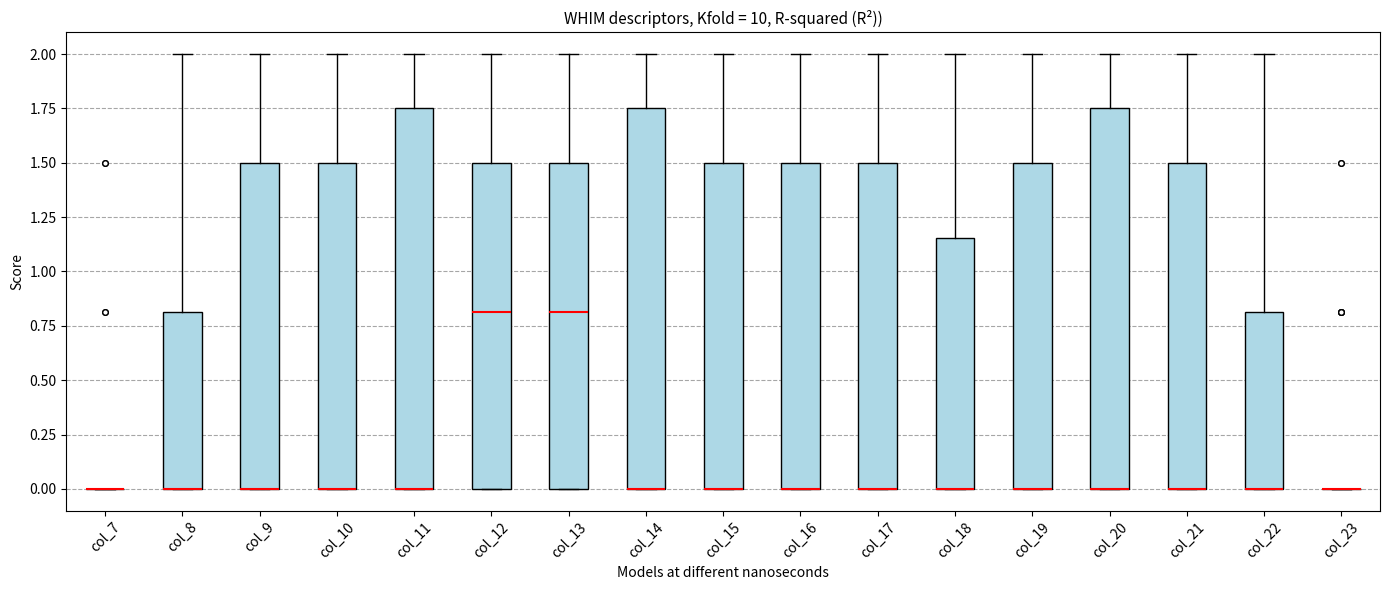

Reading left to right, transcribe this box plot: for each box, give where its median line is, the range the box spans, and where its two whiskers end, as read against the y-axis. The values are not printed on the chart, so give them approximately, as read against the axis.

col_7: box collapsed to a line at 0.00, whiskers 0.00 to 0.00
col_8: median 0.00 (drawn on the box's lower edge), box 0.00 to 0.80, whiskers 0.00 to 2.00
col_9: median 0.00 (drawn on the box's lower edge), box 0.00 to 1.50, whiskers 0.00 to 2.00
col_10: median 0.00 (drawn on the box's lower edge), box 0.00 to 1.50, whiskers 0.00 to 2.00
col_11: median 0.00 (drawn on the box's lower edge), box 0.00 to 1.75, whiskers 0.00 to 2.00
col_12: median 0.80, box 0.00 to 1.50, whiskers 0.00 to 2.00
col_13: median 0.80, box 0.00 to 1.50, whiskers 0.00 to 2.00
col_14: median 0.00 (drawn on the box's lower edge), box 0.00 to 1.75, whiskers 0.00 to 2.00
col_15: median 0.00 (drawn on the box's lower edge), box 0.00 to 1.50, whiskers 0.00 to 2.00
col_16: median 0.00 (drawn on the box's lower edge), box 0.00 to 1.50, whiskers 0.00 to 2.00
col_17: median 0.00 (drawn on the box's lower edge), box 0.00 to 1.50, whiskers 0.00 to 2.00
col_18: median 0.00 (drawn on the box's lower edge), box 0.00 to 1.15, whiskers 0.00 to 2.00
col_19: median 0.00 (drawn on the box's lower edge), box 0.00 to 1.50, whiskers 0.00 to 2.00
col_20: median 0.00 (drawn on the box's lower edge), box 0.00 to 1.75, whiskers 0.00 to 2.00
col_21: median 0.00 (drawn on the box's lower edge), box 0.00 to 1.50, whiskers 0.00 to 2.00
col_22: median 0.00 (drawn on the box's lower edge), box 0.00 to 0.80, whiskers 0.00 to 2.00
col_23: box collapsed to a line at 0.00, whiskers 0.00 to 0.00